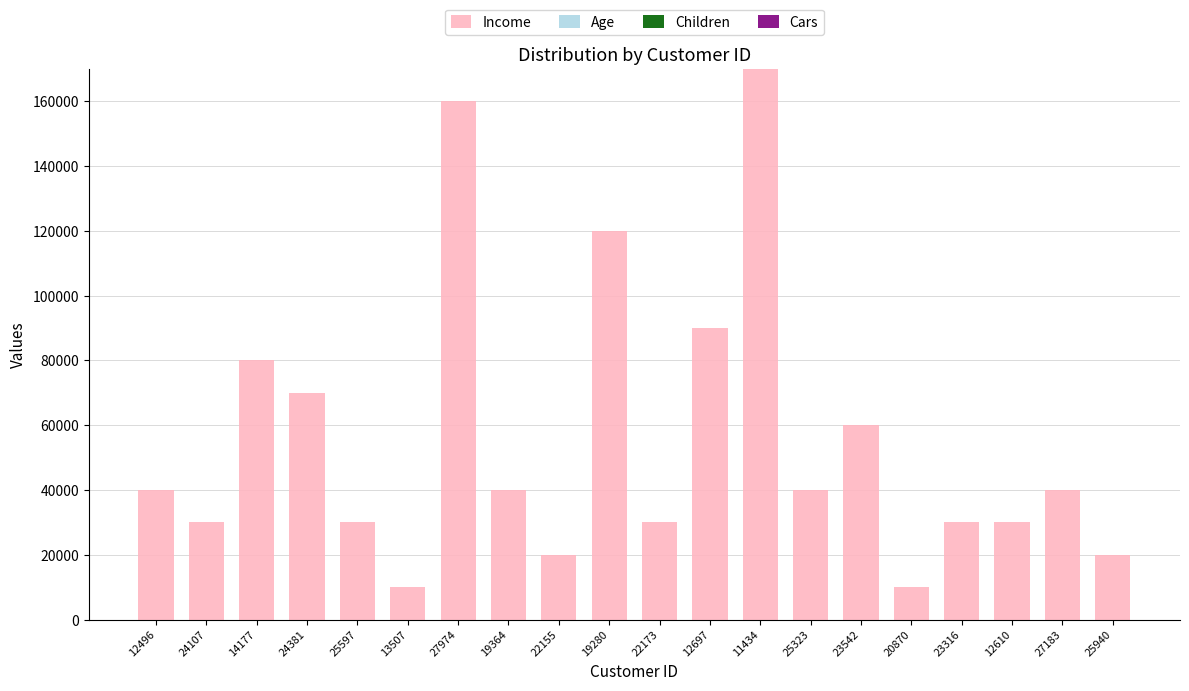

How many series are shown in this chart?

4